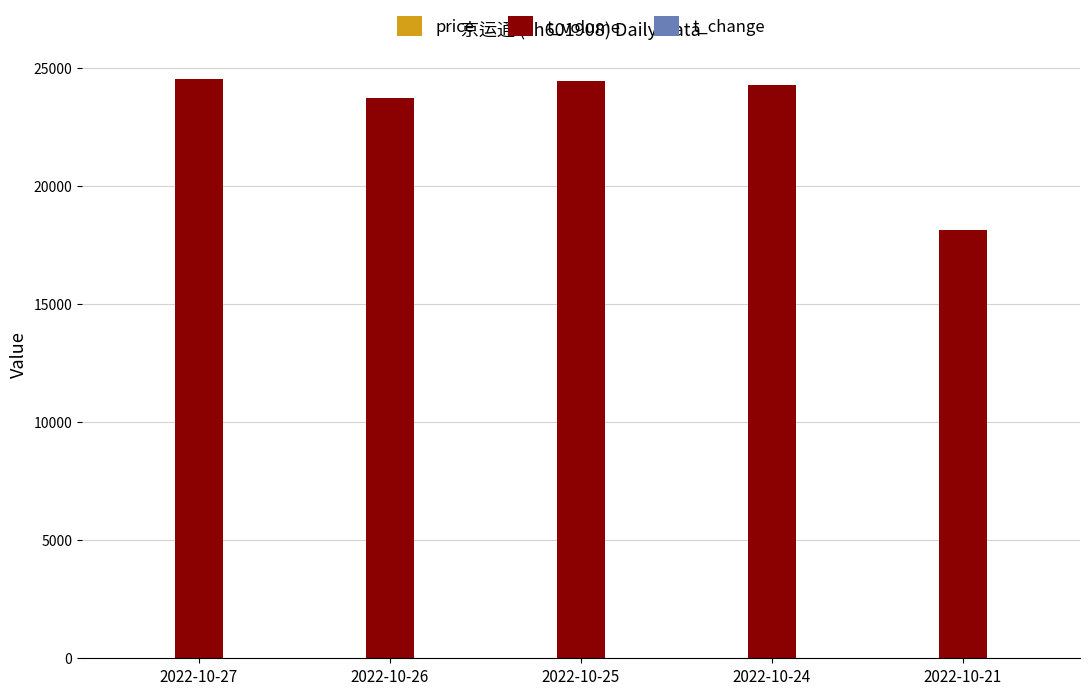

How many groups of bars are there?

5